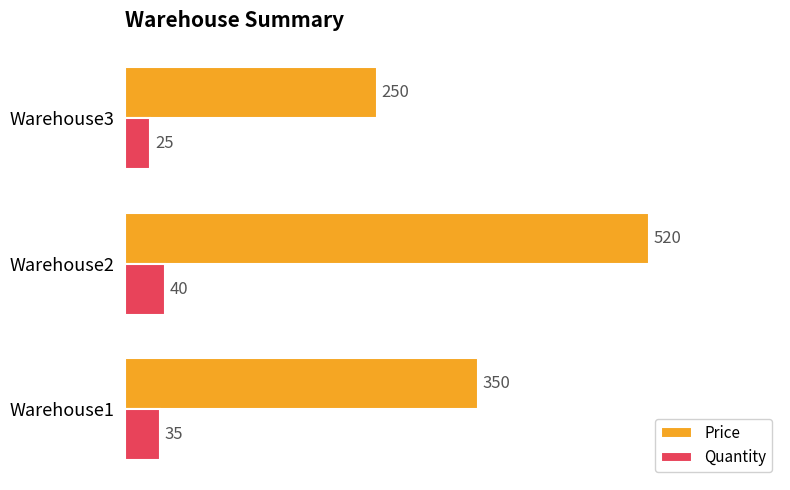

Which series has the largest total across all categories?

Price